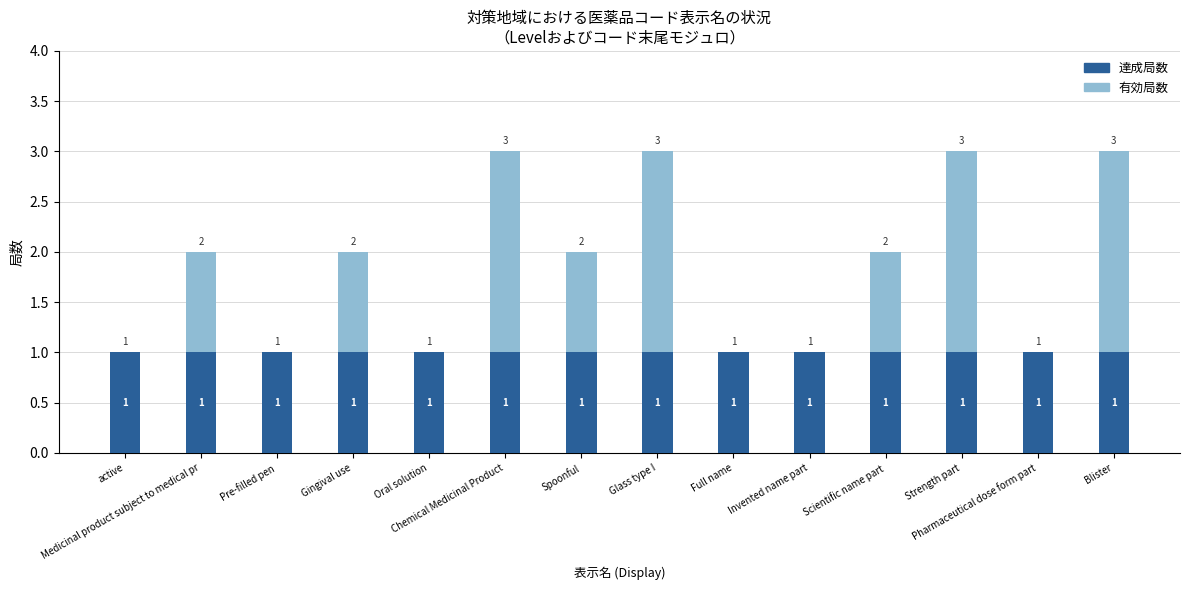

What are all the series names shown in the legend?

達成局数, 有効局数